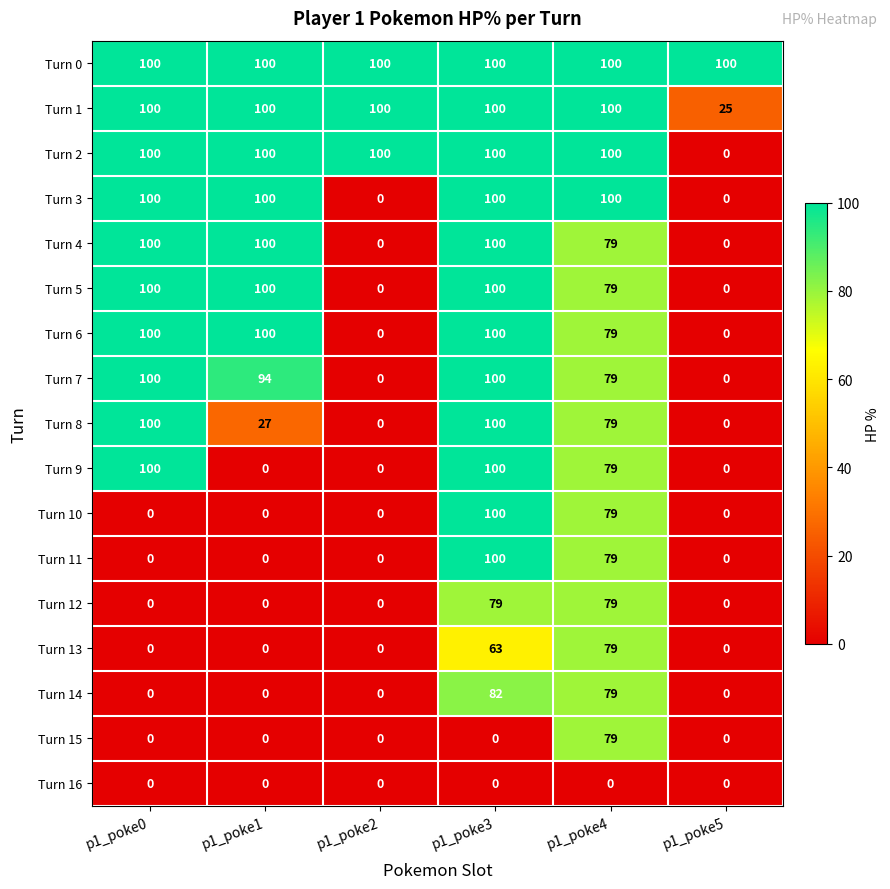

What is the difference between the Turn 2 values at p1_poke3 and p1_poke5?

100